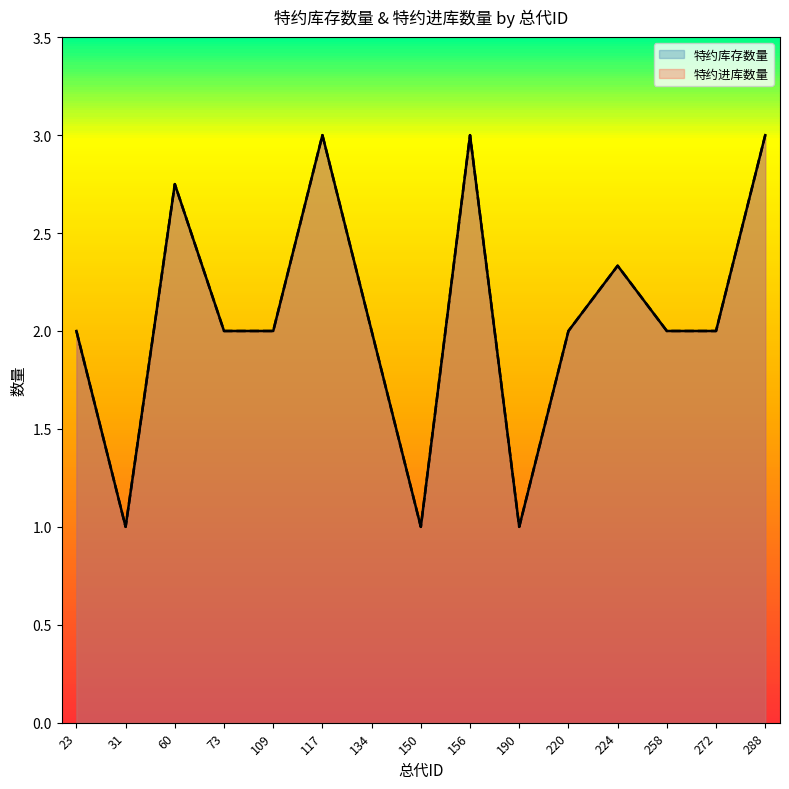

What are all the series names shown in the legend?

特约库存数量, 特约进库数量